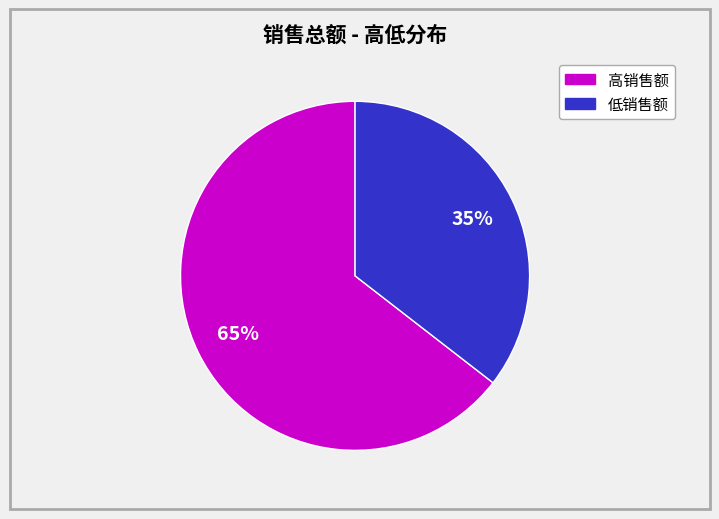

How many segments does this pie chart have?

2